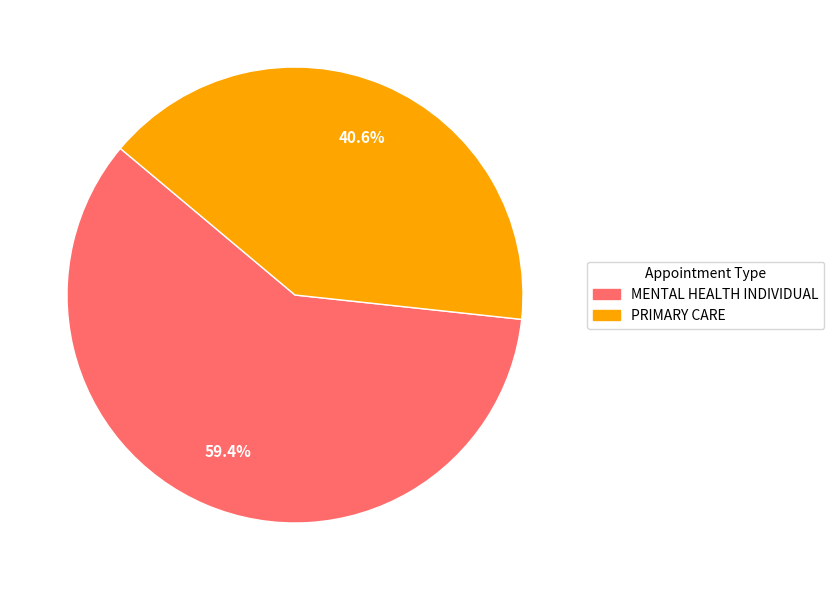

What is the largest slice in the pie chart?

MENTAL HEALTH INDIVIDUAL